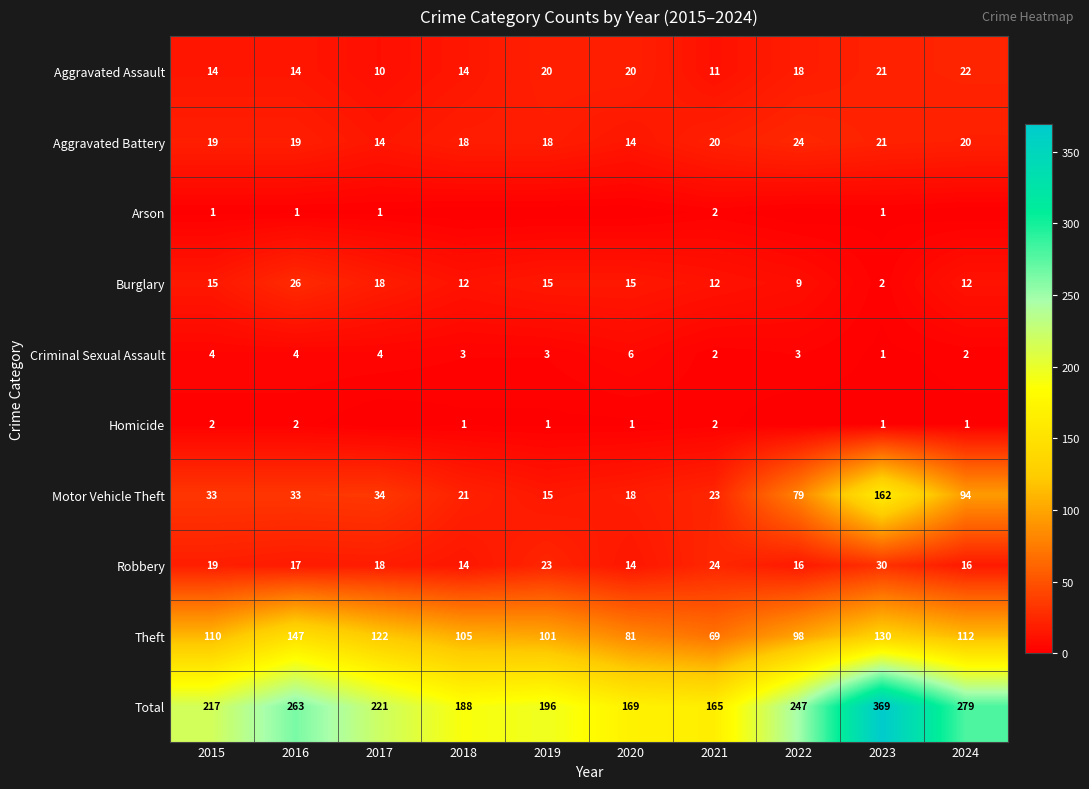

How many data points in Robbery are less than 18?

5